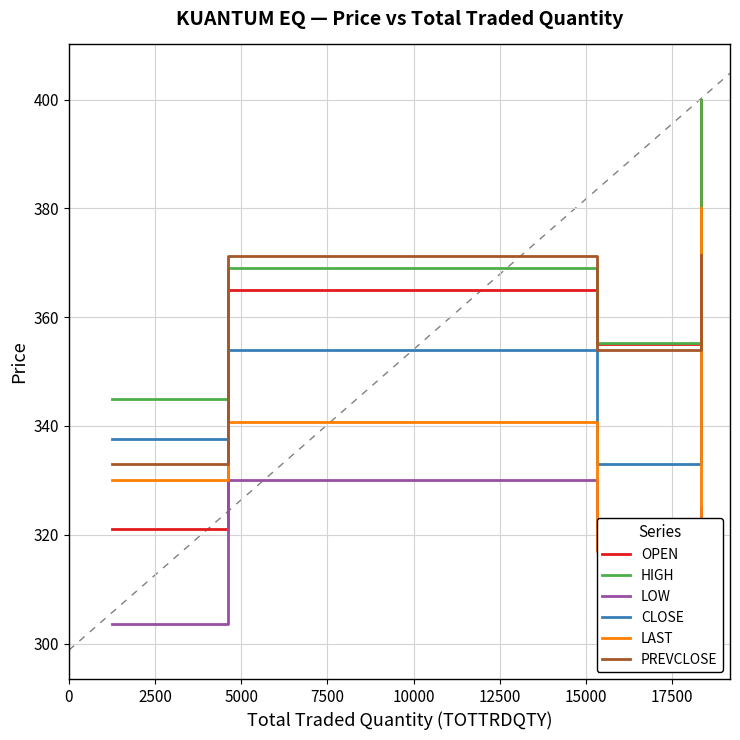

What is the average value of the PREVCLOSE series?

357.4